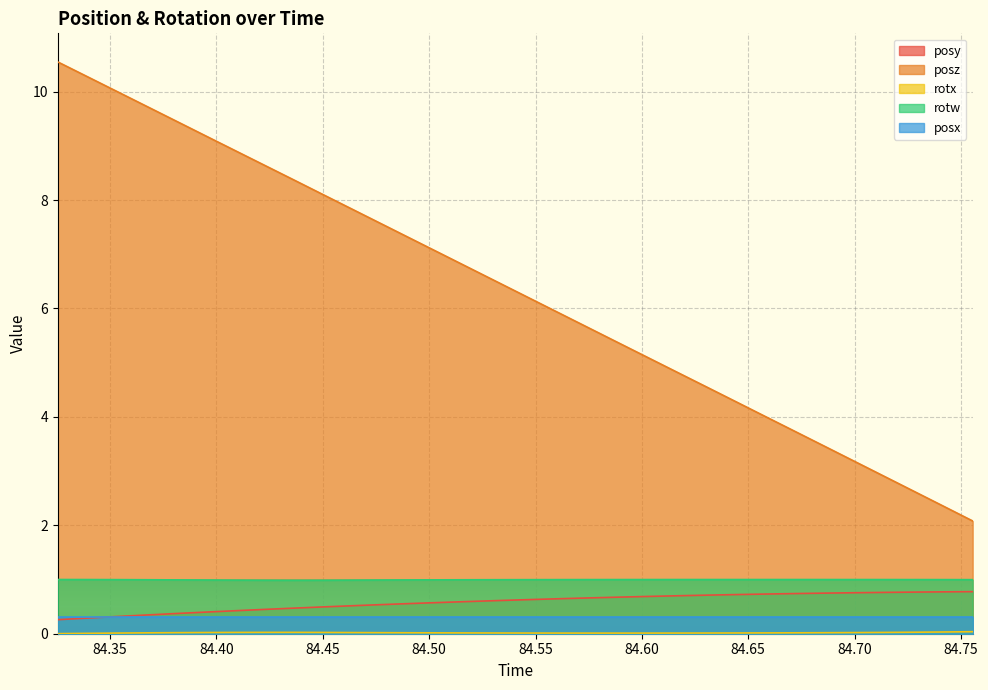

What is the label of the 20th point from the right?

84.49156